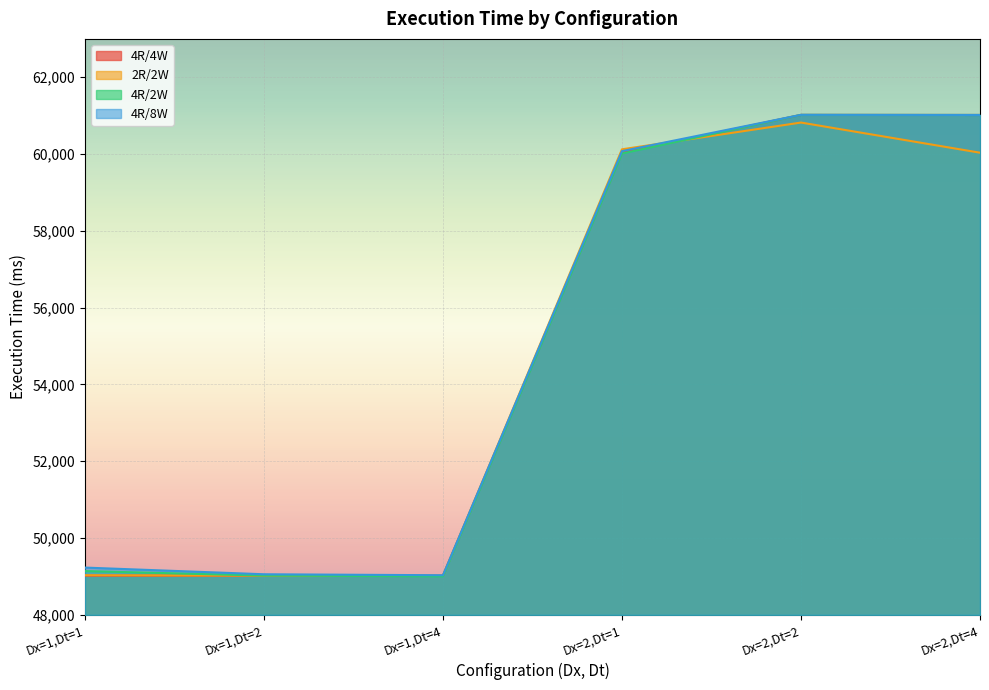

Which series ends up on top after the final intersection of 4R/2W and 4R/8W?

4R/2W